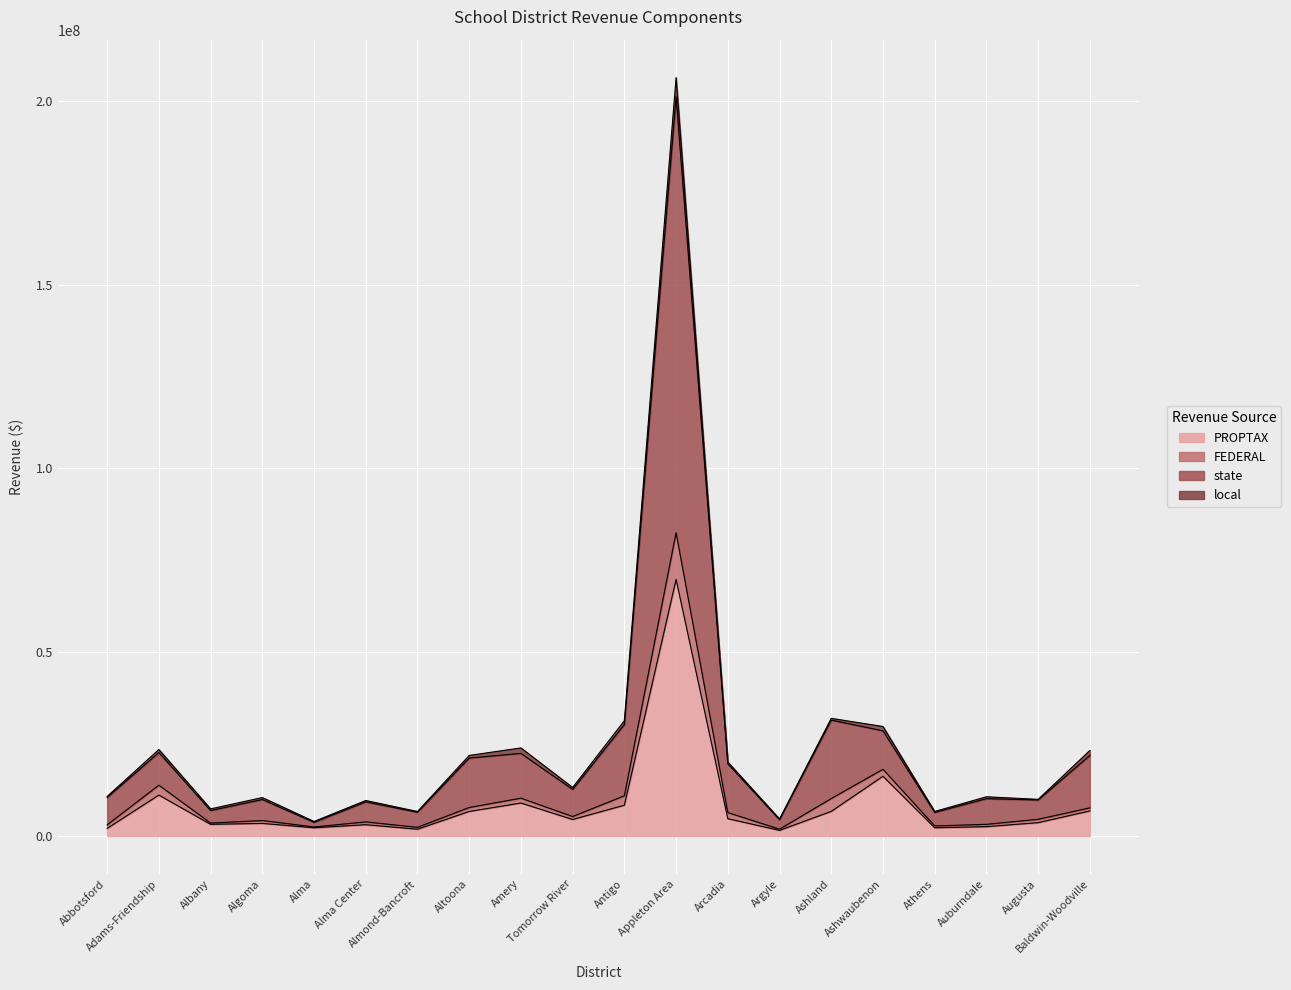

At how many categories does at least one series exceed 194036914?

1